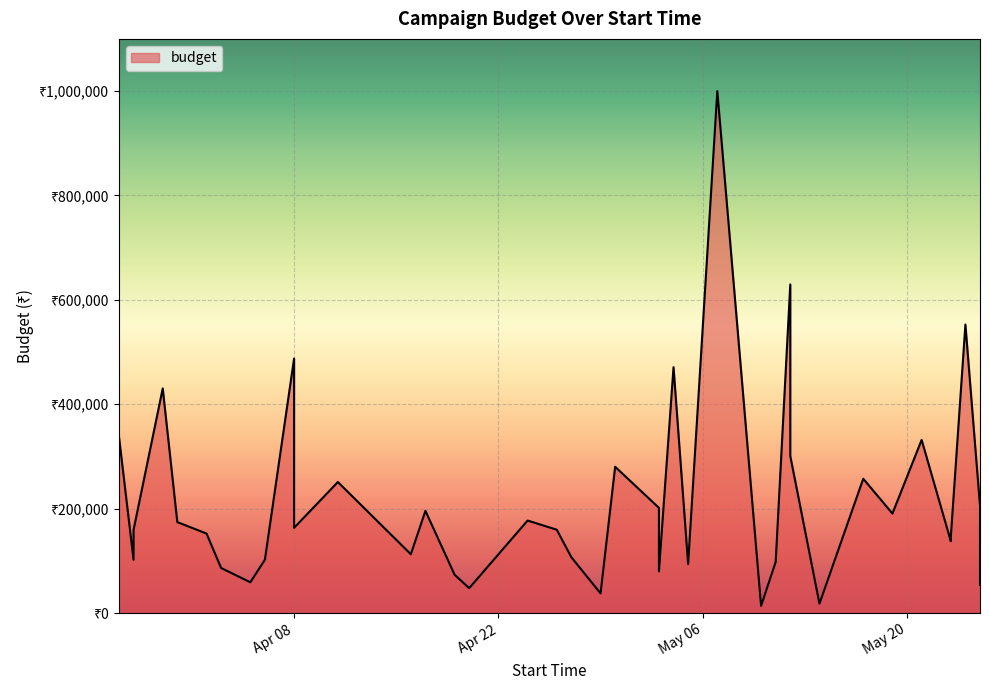

The chart shows a value of 573867 at 2025-05-21. True or false?

False